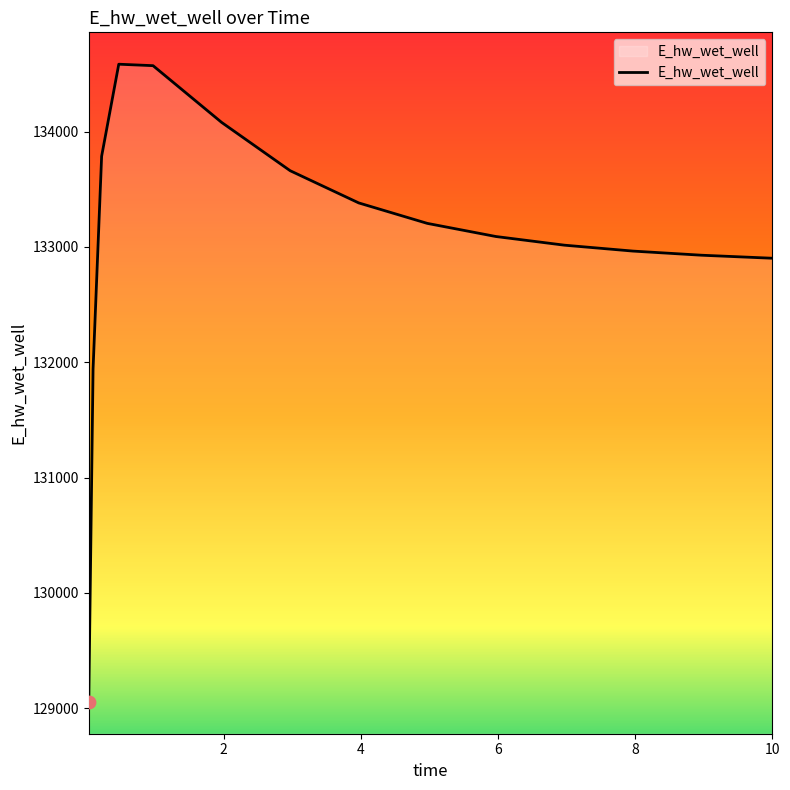

What is the difference between the maximum and minimum values?

5530.5